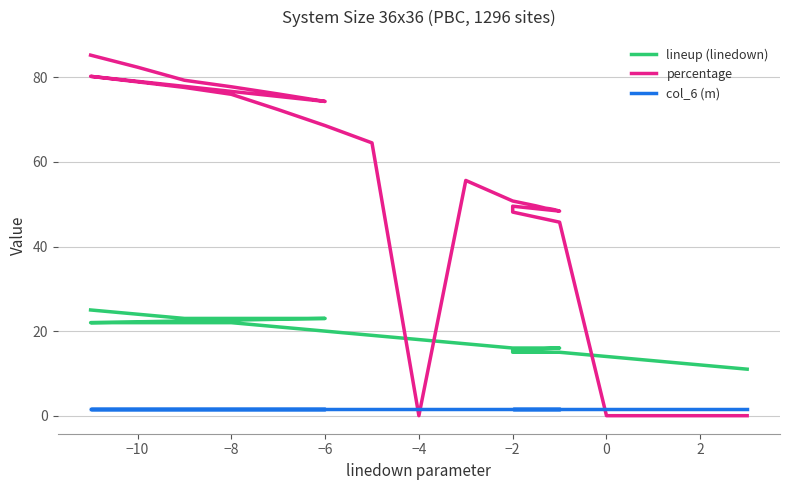

What is the difference between the second highest and second lowest values in the percentage series?

82.4